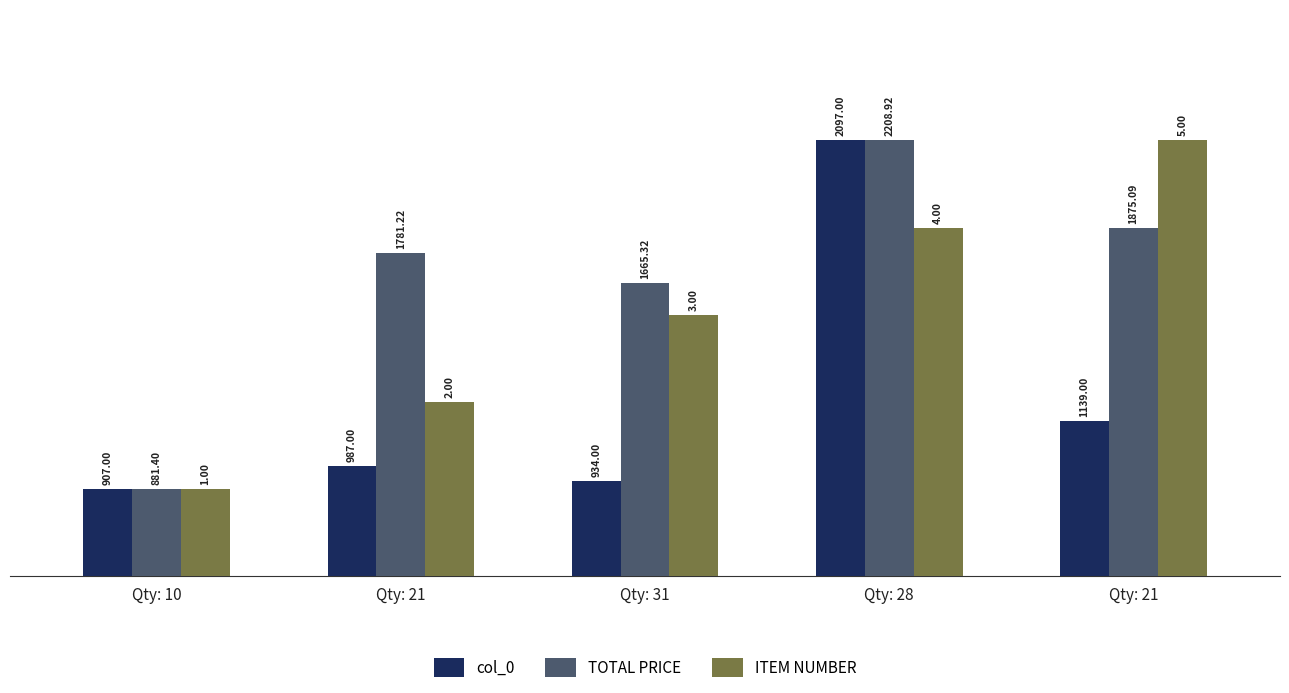

Between Qty: 21 and Qty: 21, which is larger?

Qty: 21